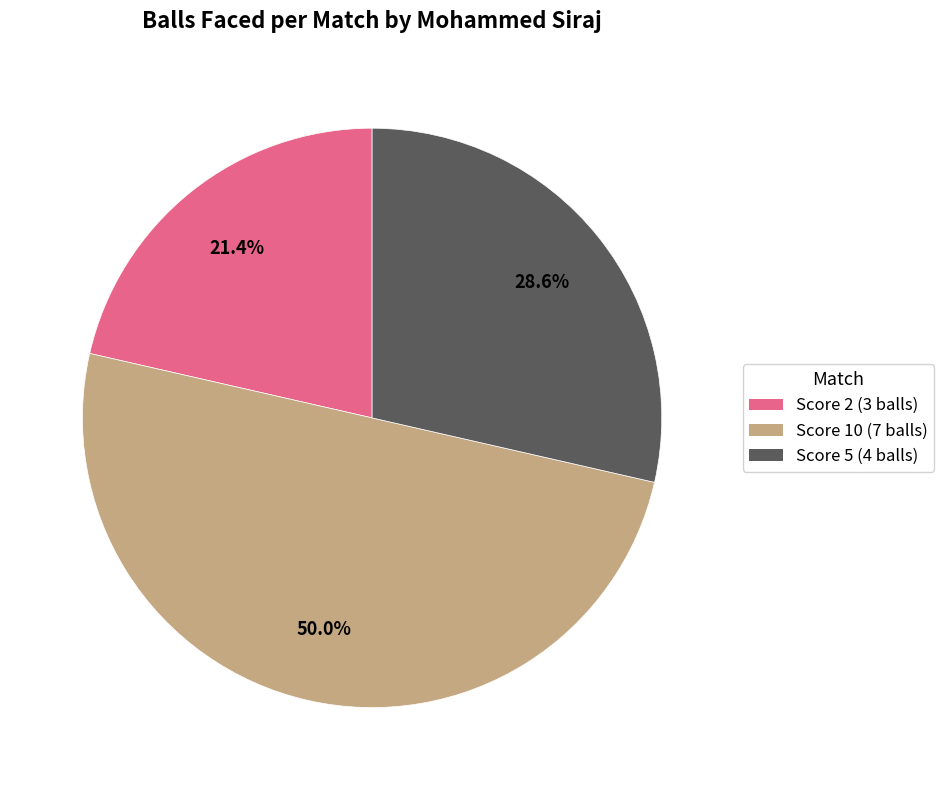

Does Score 2 (3 balls) represent more than half of the total?

No